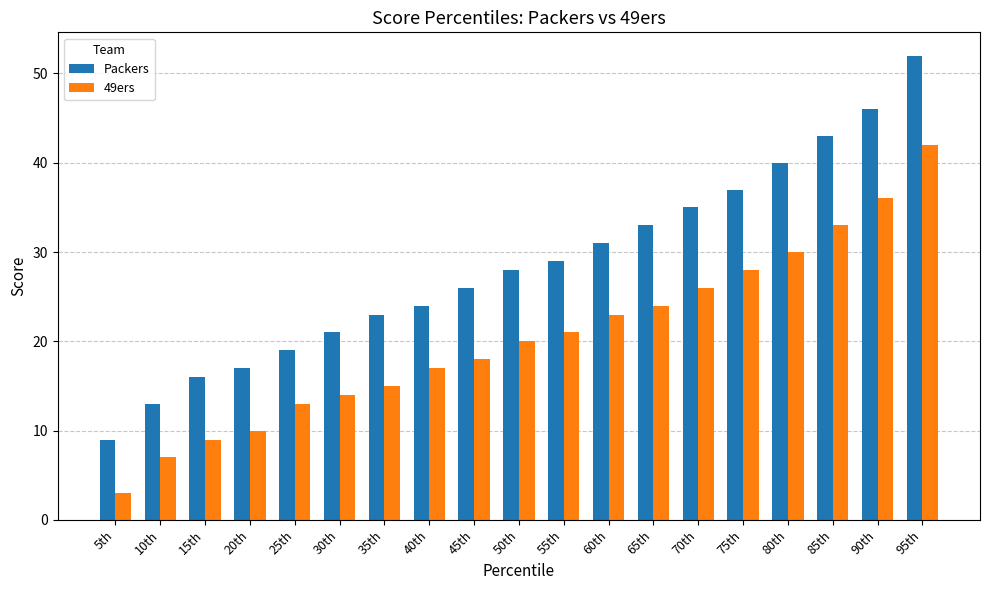

Rank the categories by Packers value from highest to lowest.

95th, 90th, 85th, 80th, 75th, 70th, 65th, 60th, 55th, 50th, 45th, 40th, 35th, 30th, 25th, 20th, 15th, 10th, 5th